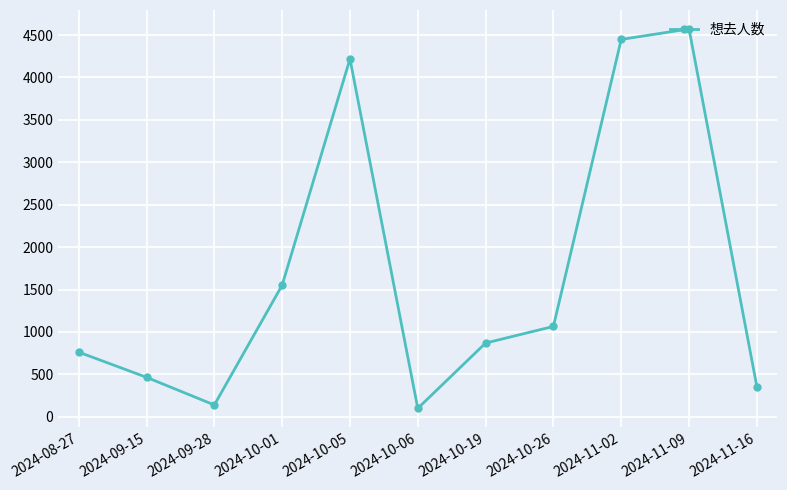

Reading right to left, transcribe all the data shown in this chart.

2024-11-16=356	2024-11-09=4572	2024-11-02=4449	2024-10-26=1065	2024-10-19=869	2024-10-06=99	2024-10-05=4219	2024-10-01=1551	2024-09-28=139	2024-09-15=465	2024-08-27=762